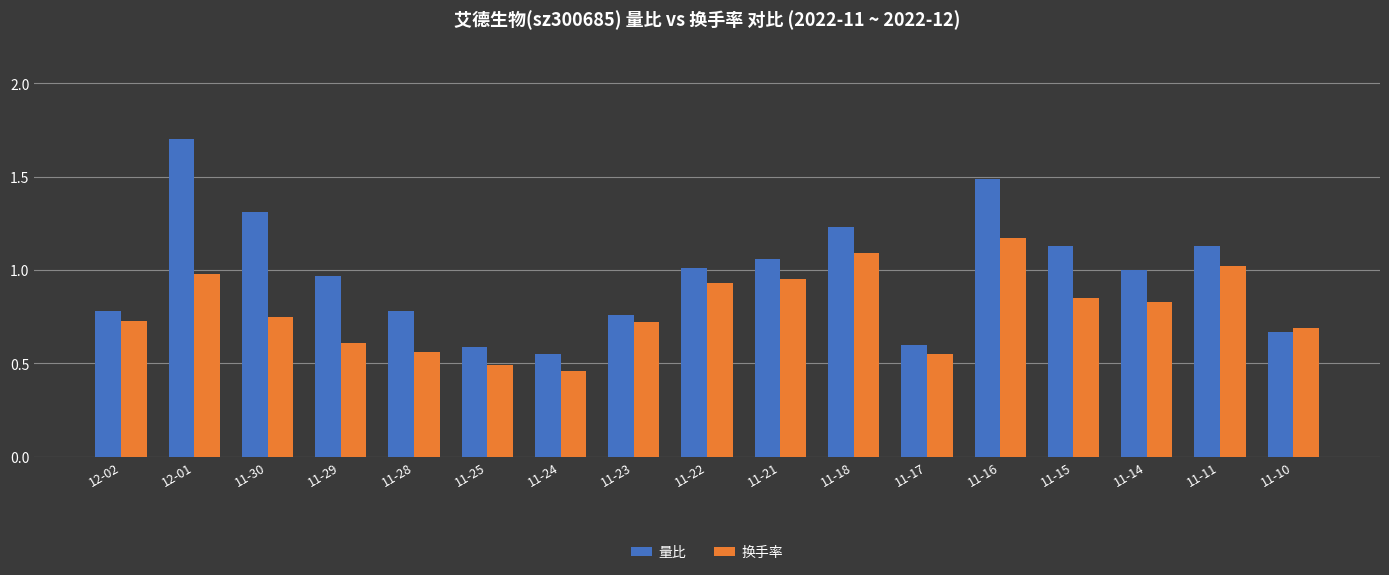

Where is 换手率 nearest to the value 0?

11-24